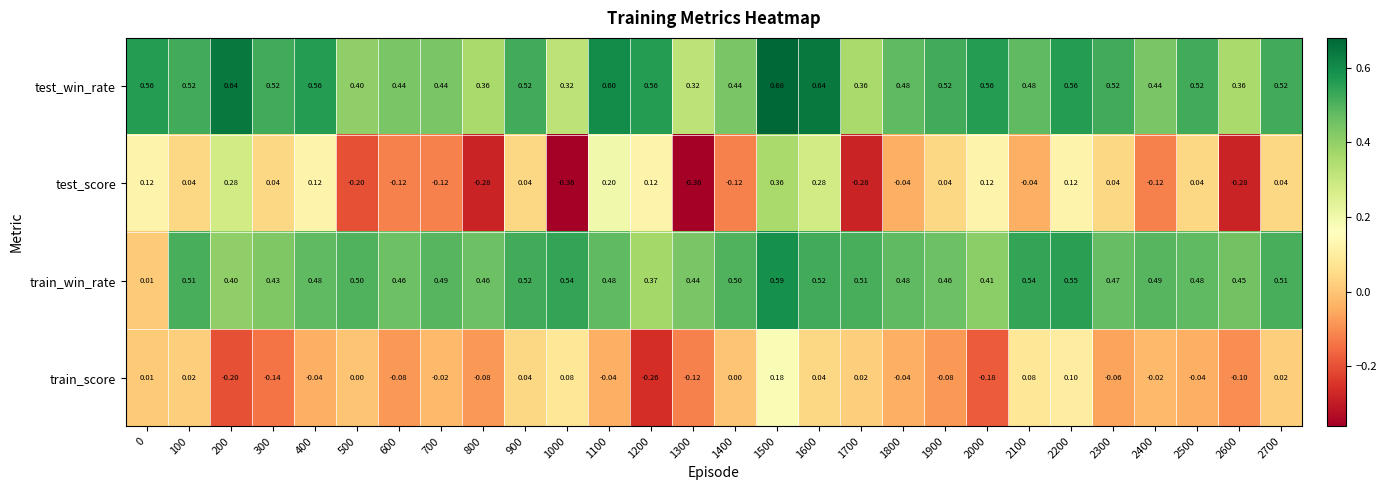

Is the value of test_score at 2600 greater than the value of test_win_rate at 2100?

No